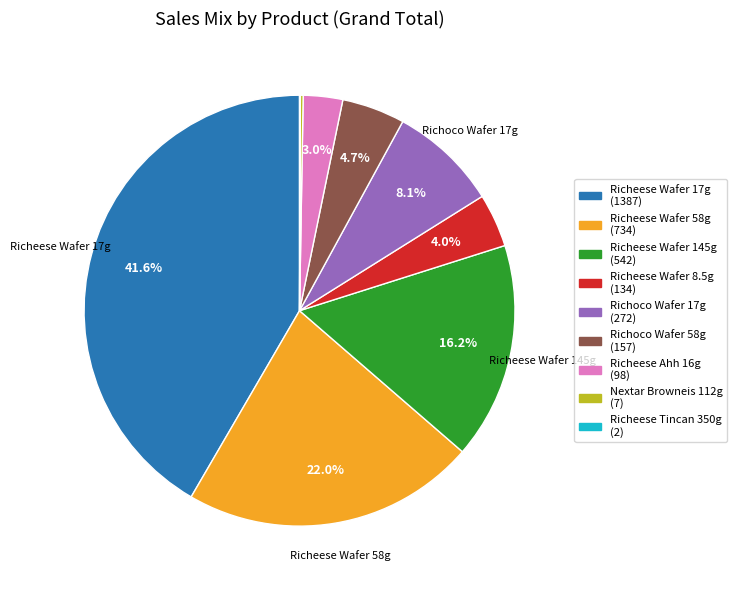

True or false: Richeese Wafer 8.5g accounts for 4% of the total.

True